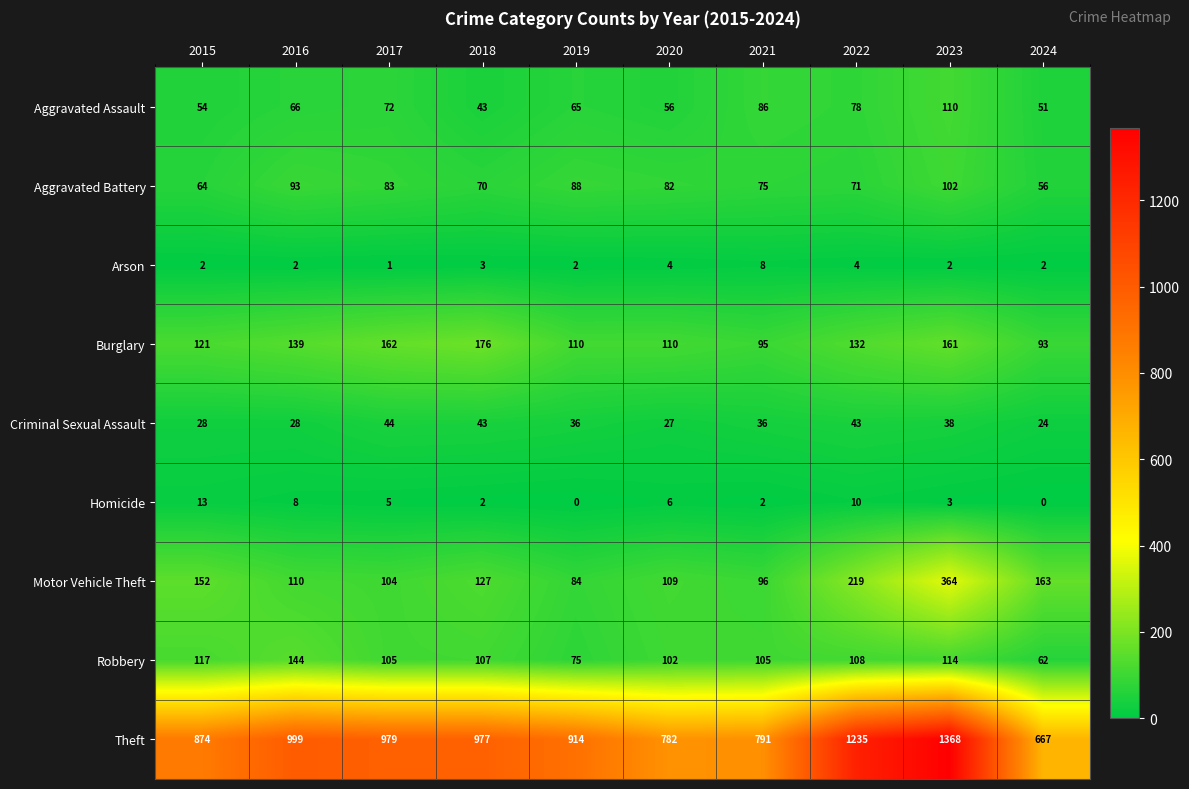

Rank the series at 2024 from highest to lowest value.

Theft, Motor Vehicle Theft, Burglary, Robbery, Aggravated Battery, Aggravated Assault, Criminal Sexual Assault, Arson, Homicide